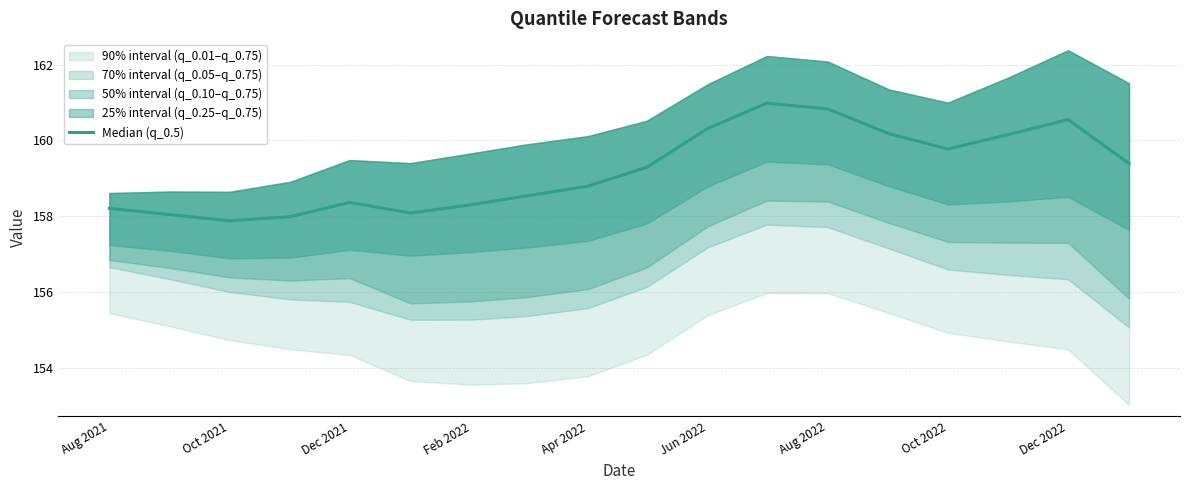

The chart shows a value of 158.0 at Oct 2021. True or false?

True